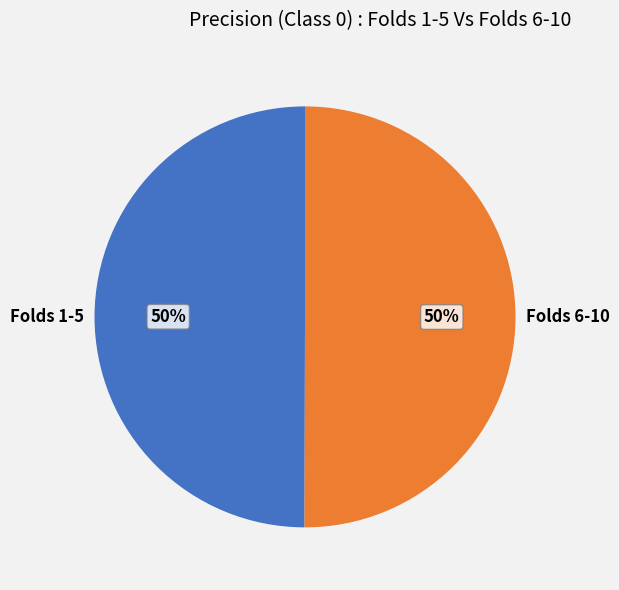

Approximately how many times larger is the value at Folds 1-5 compared to Folds 6-10?

1.0